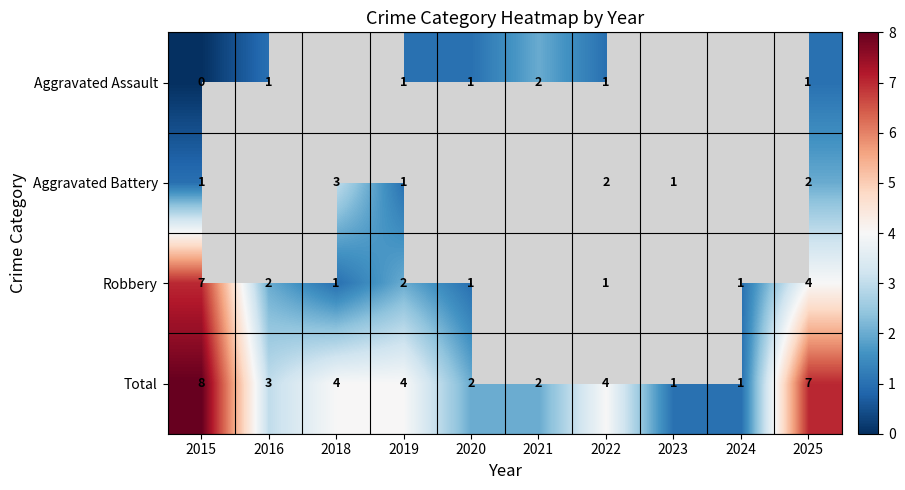

Count the number of categories in the chart.

10